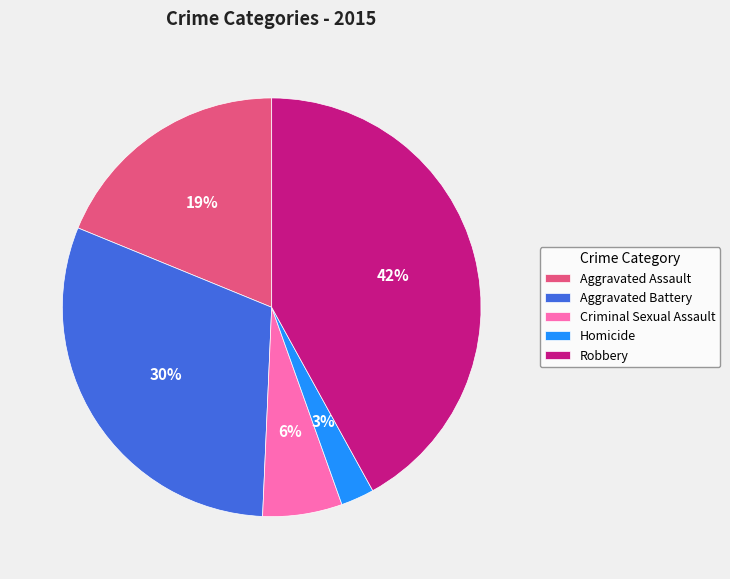

Between Aggravated Assault and Robbery, which is larger?

Robbery